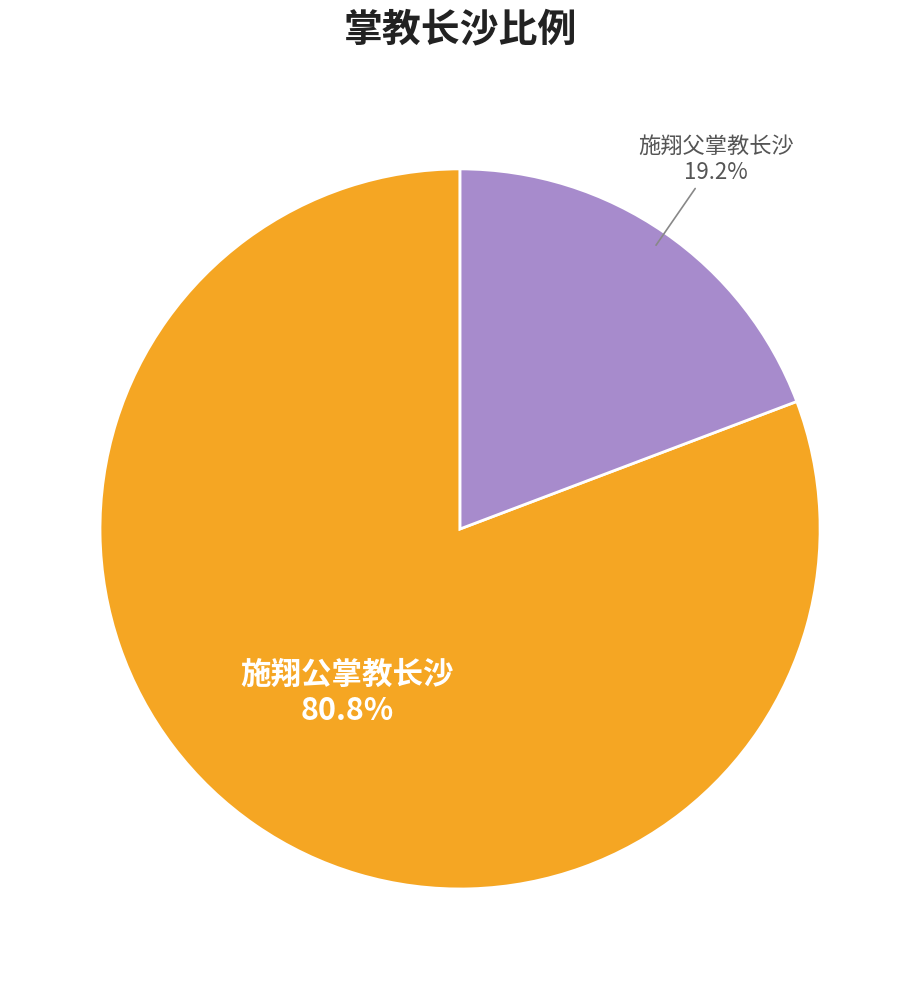

To the nearest percent, what is the difference between the largest and smallest slice percentages?

62%